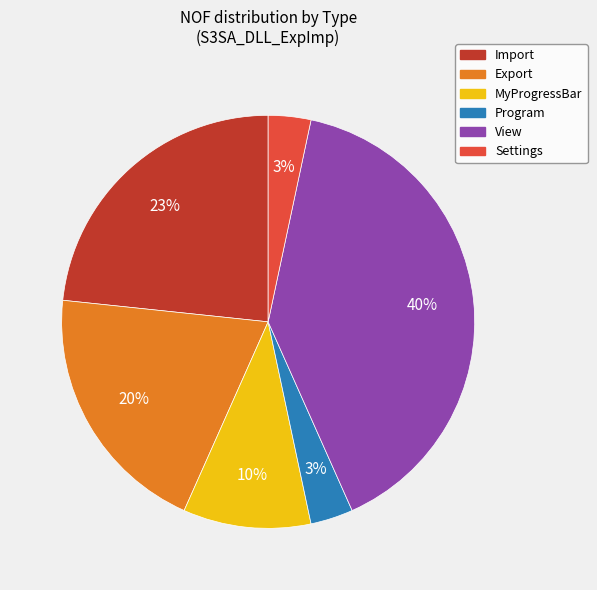

Does any single category account for the majority?

No